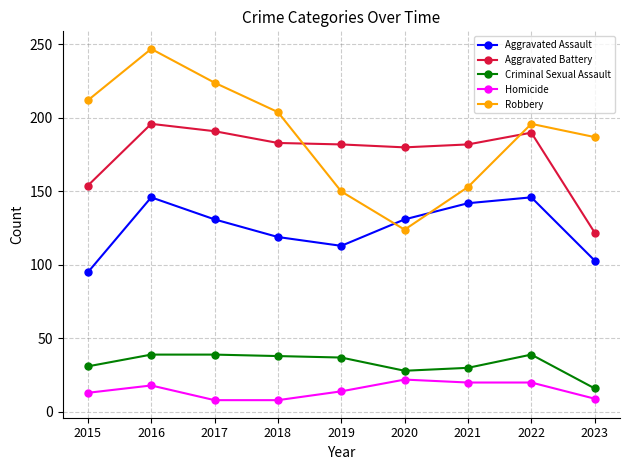

Rank the series by their maximum value, from highest to lowest.

Robbery, Aggravated Battery, Aggravated Assault, Criminal Sexual Assault, Homicide